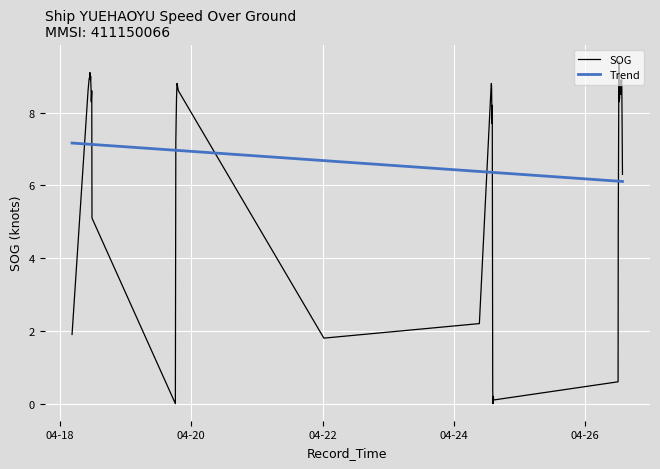

True or false: there are more than 1 points higher than both neighbors.

True